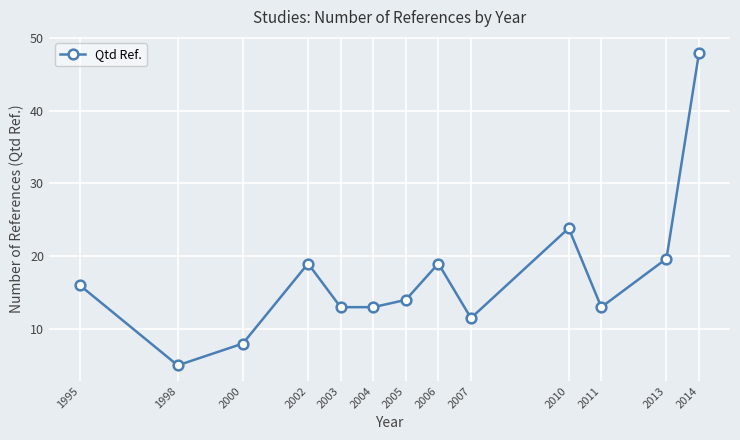

What is the average value?

17.2